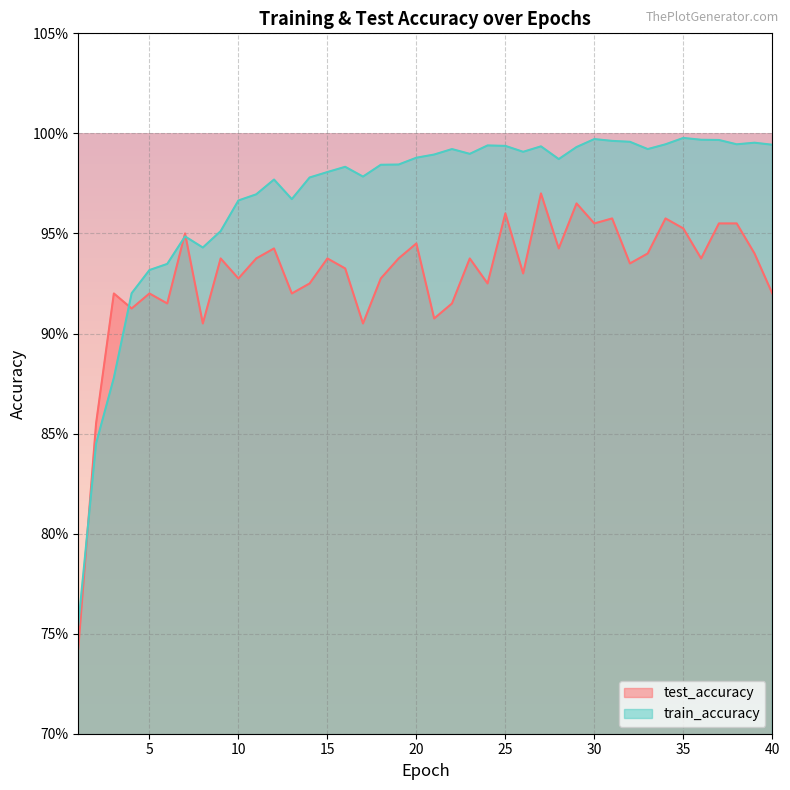

Where is the first local minimum for train_accuracy?

8